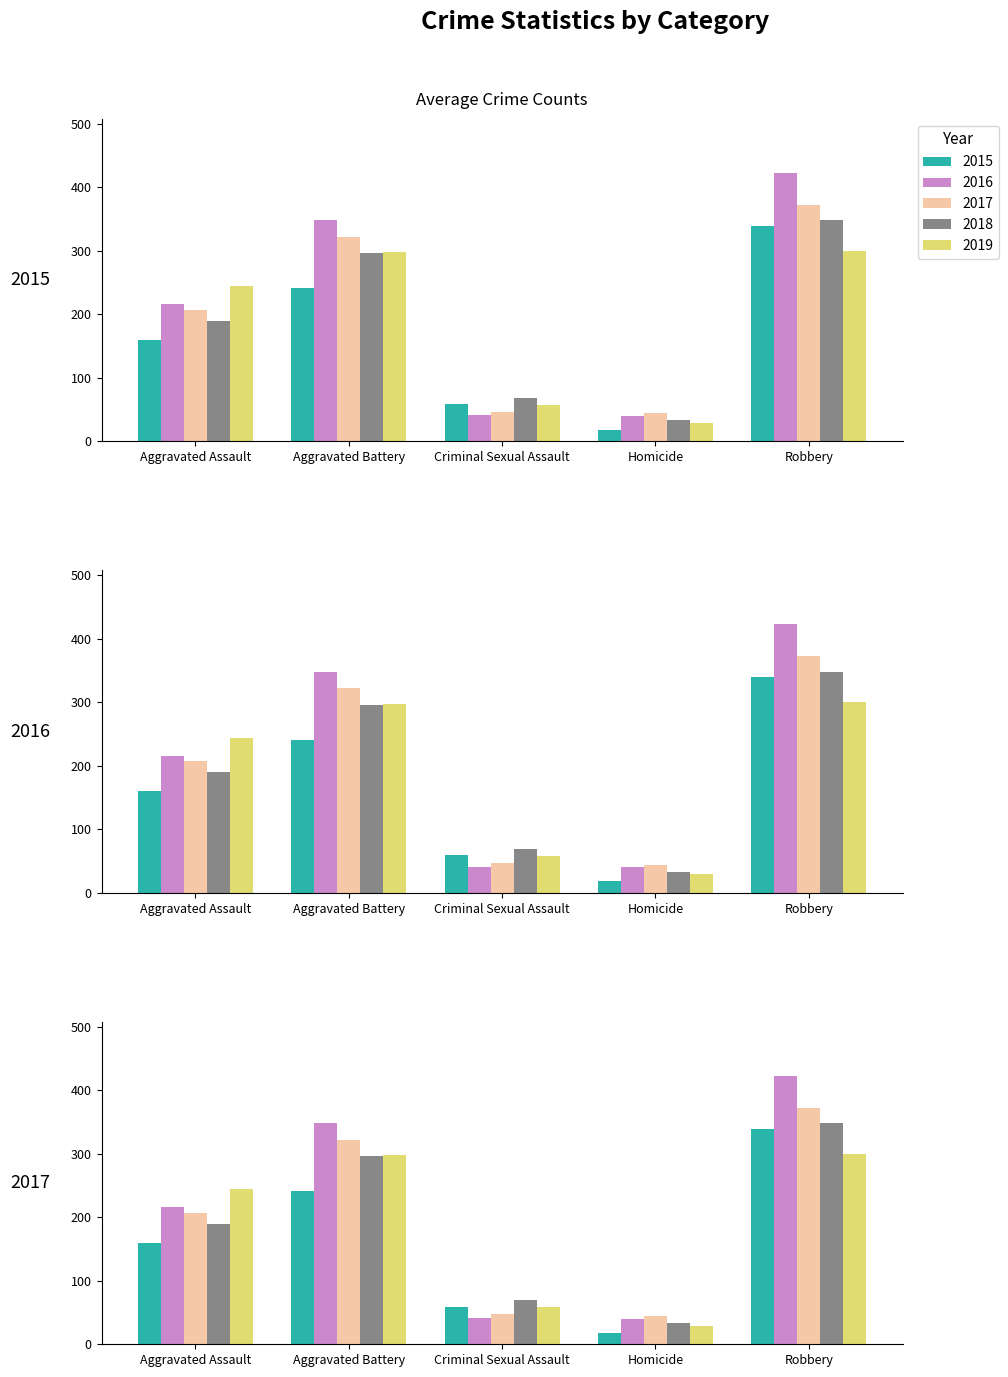

Which series changed the most between Aggravated Assault and Criminal Sexual Assault?

2019